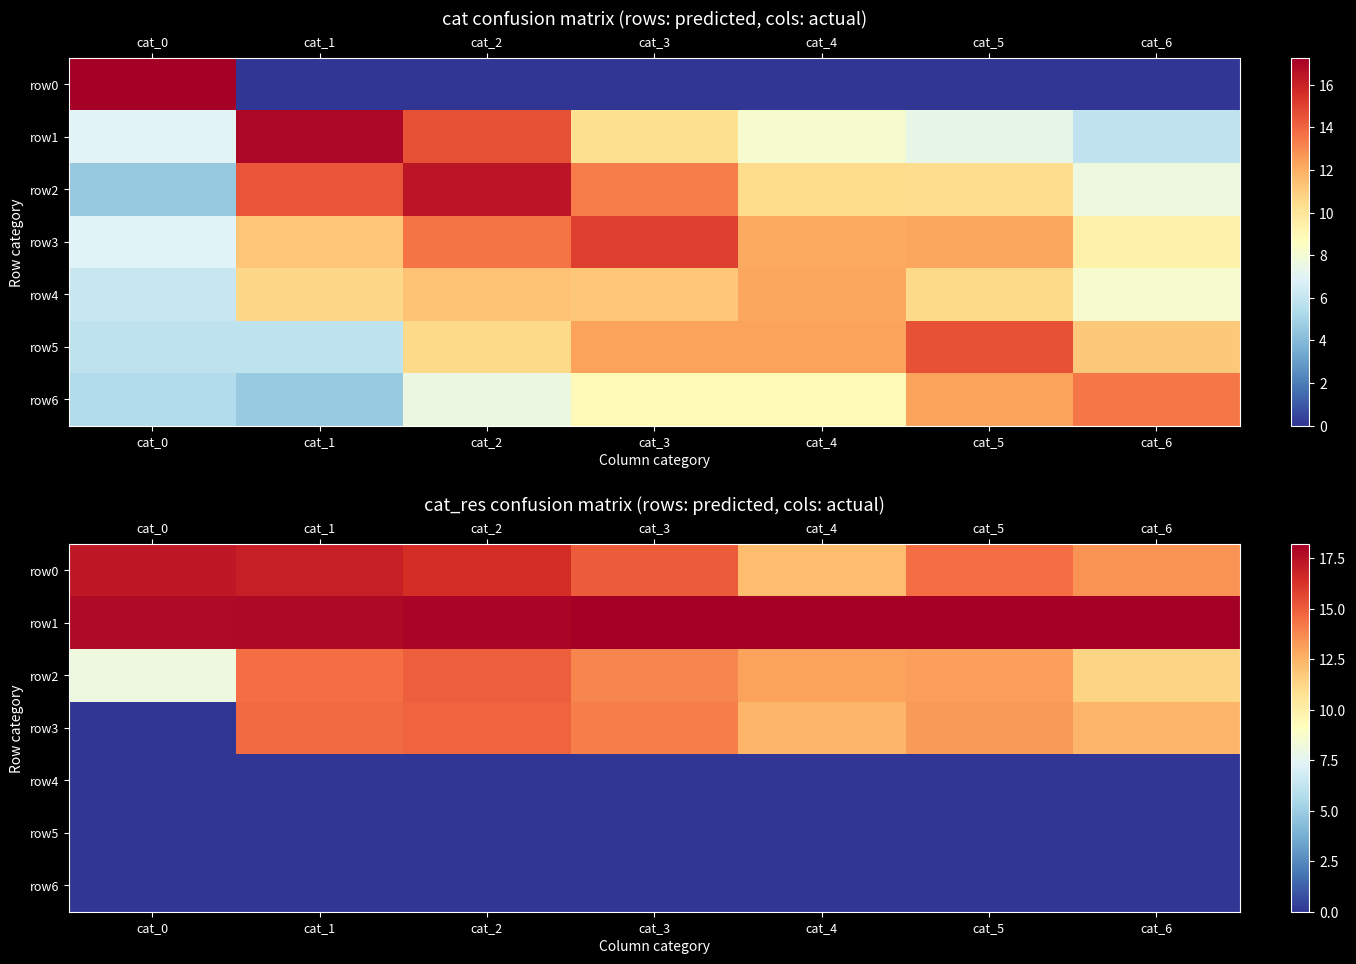

At which label does row1 first exceed 18?

cat_3